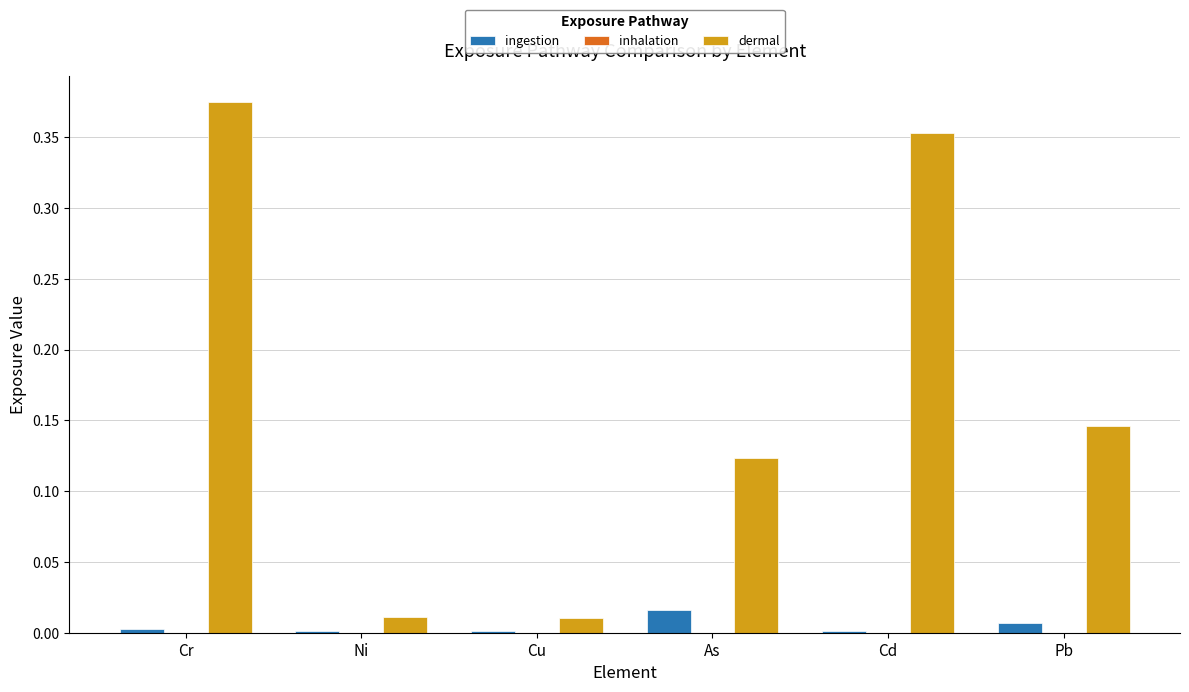

Is the value of dermal at As greater than the value of ingestion at Ni?

Yes